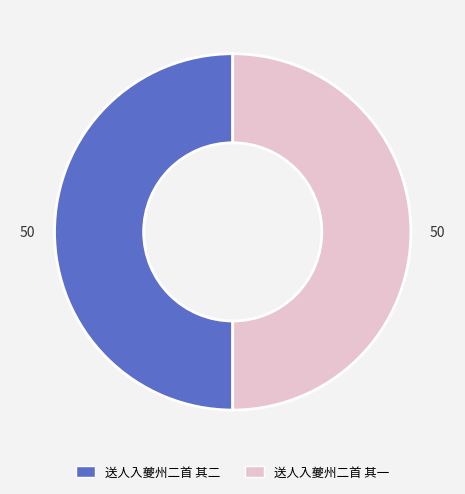

What is the ratio of the value at 送人入夔州二首 其一 to the value at 送人入夔州二首 其二?

1.0